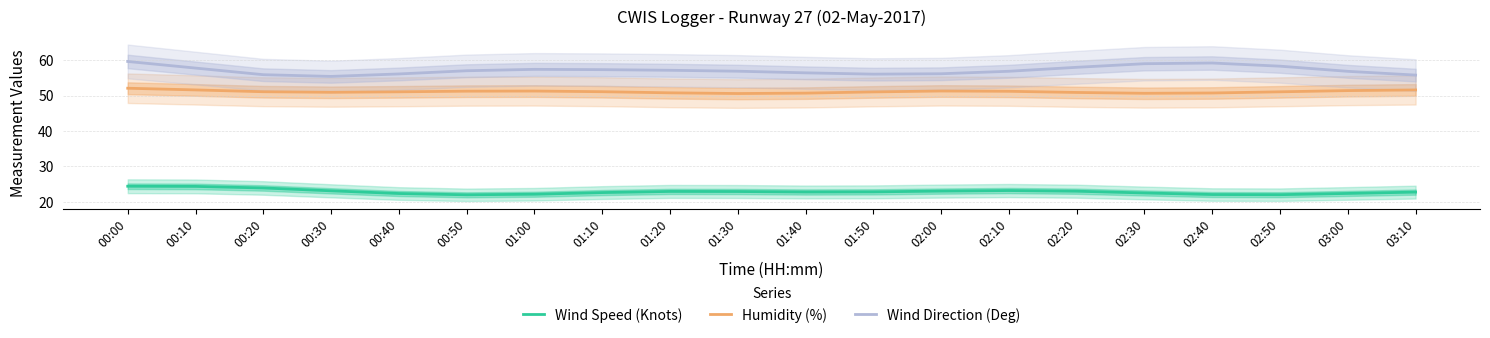

How many data points does each series have?

20